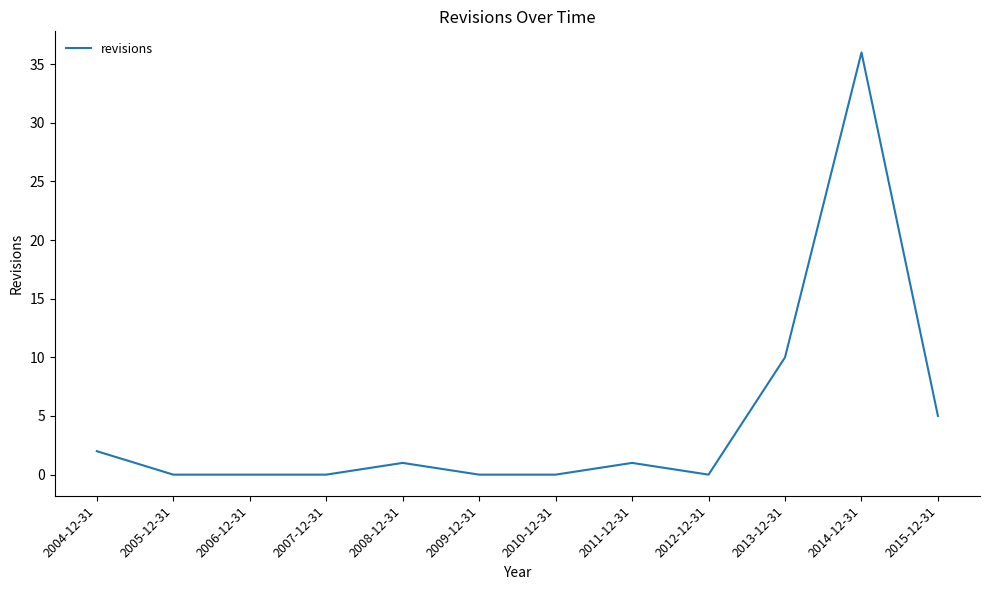

Where is the data nearest to the value 18?

2013-12-31